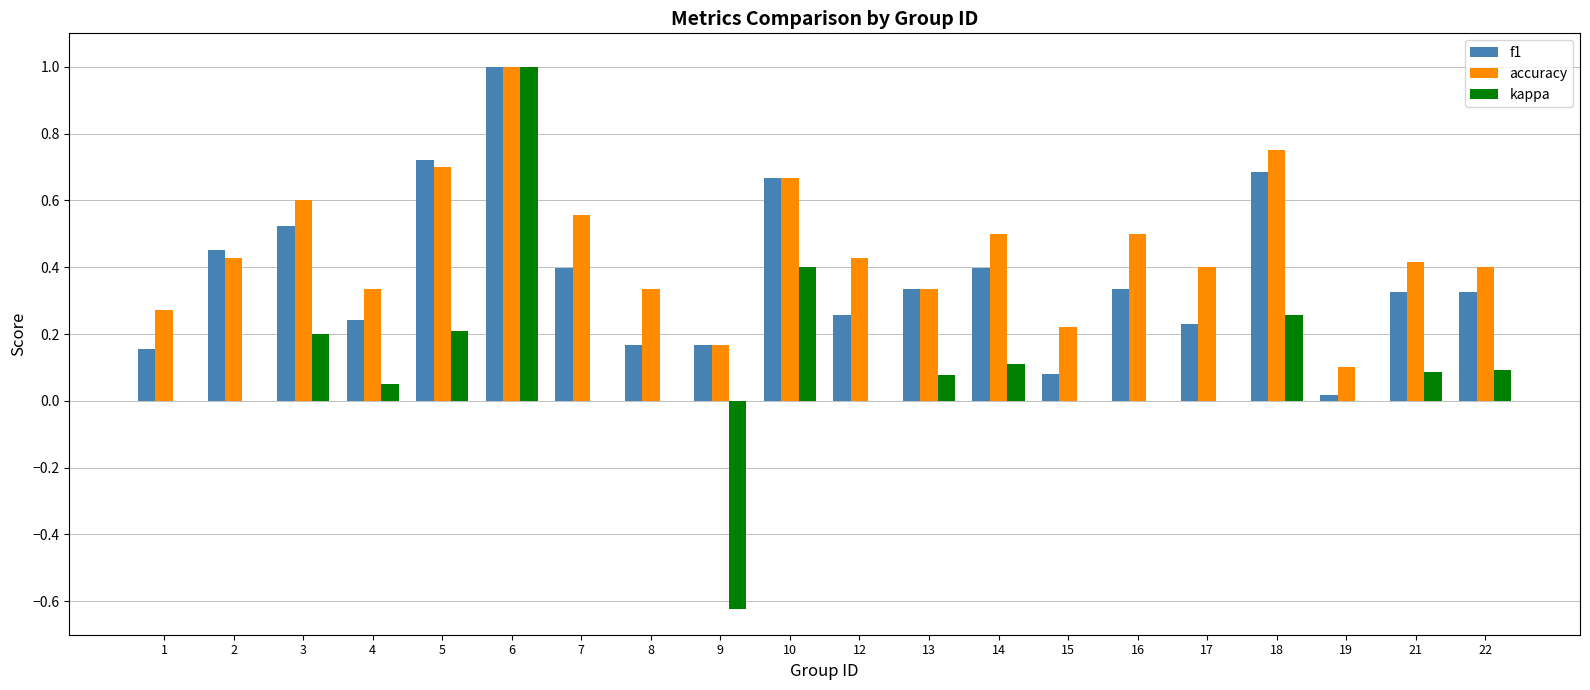

Count the accuracy values in the range 0 to 1.

20